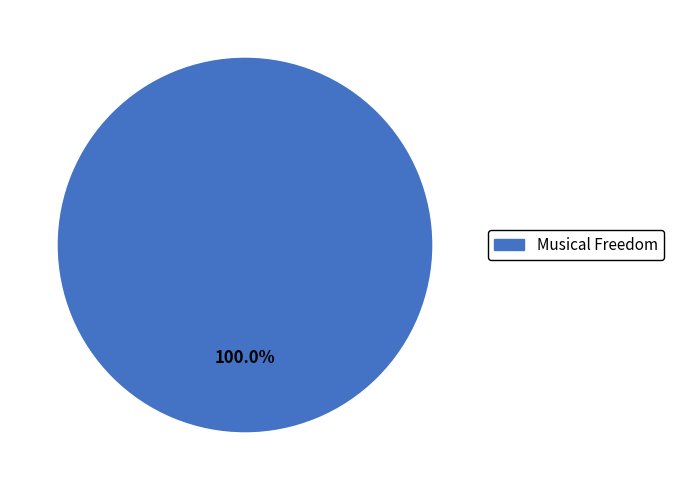

Is there a majority slice in this chart?

Yes